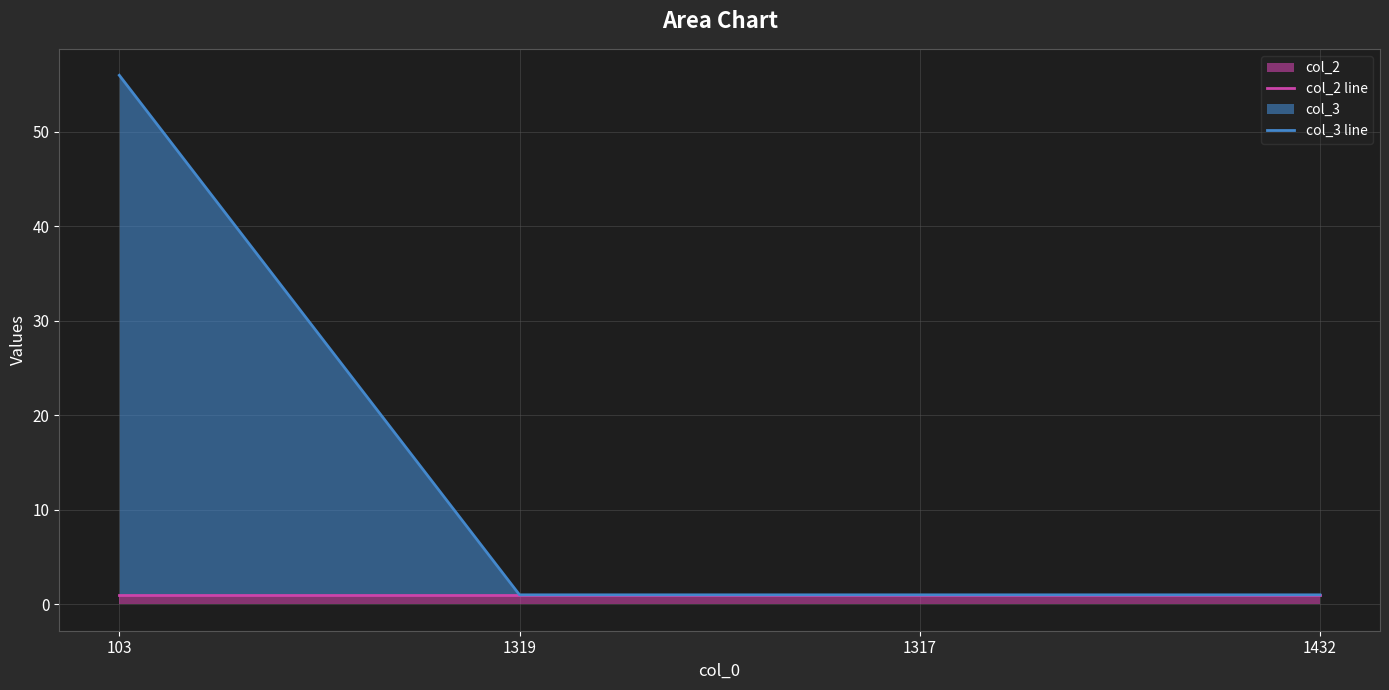

Reading left to right, transcribe all the data shown in this chart.

col_2 line: 1	1	1	1
col_3 line: 56	1	1	1